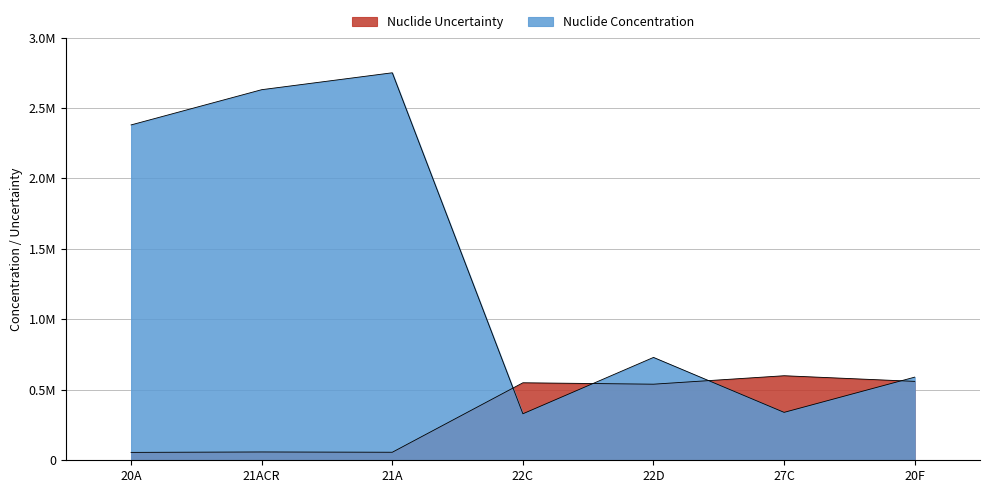

What is the highest value of the Nuclide Uncertainty series?

600000